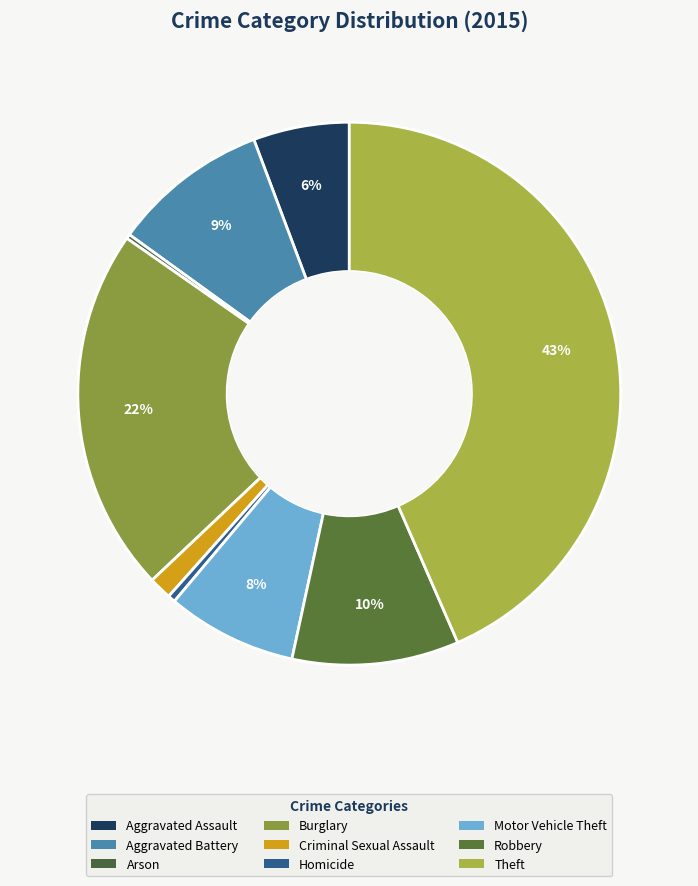

Does Theft account for over 50% of the chart?

No